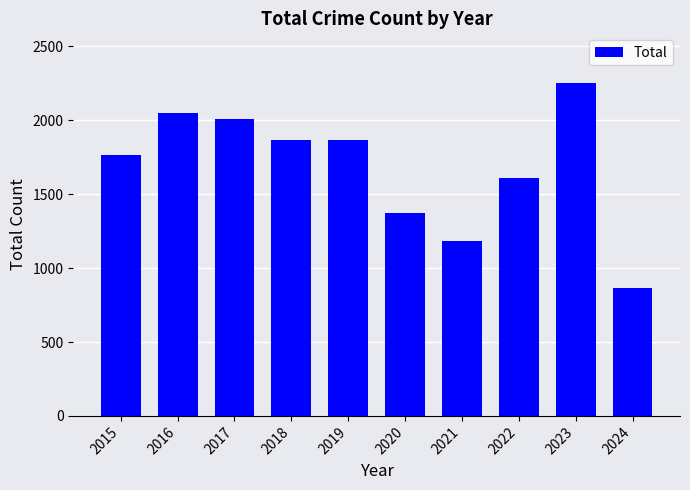

Approximately how many times larger is the value at 2023 compared to 2015?

1.3